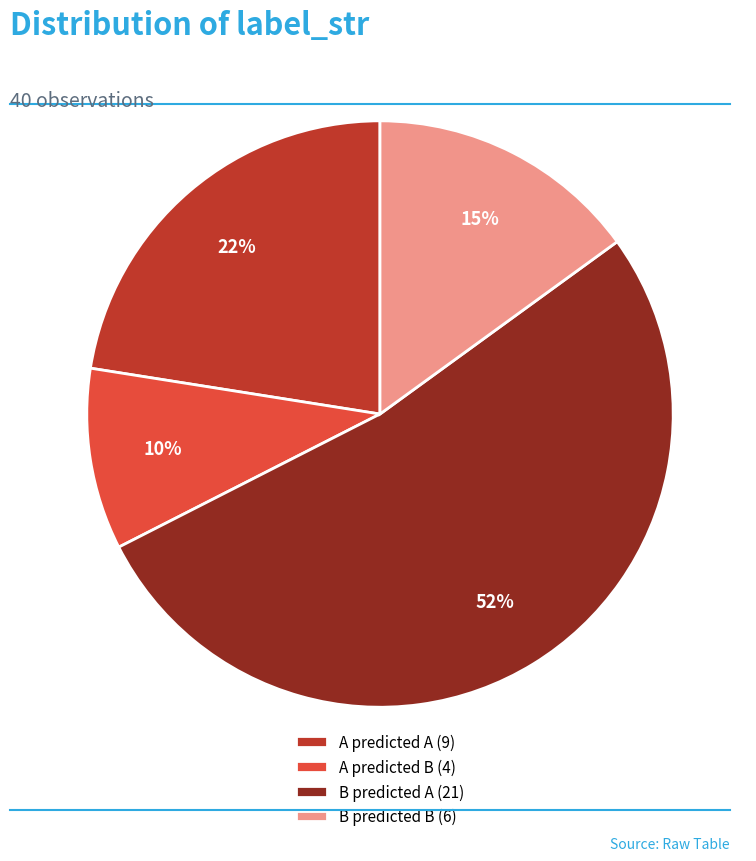

The A predicted A (9) slice represents 28% of the pie. True or false?

False